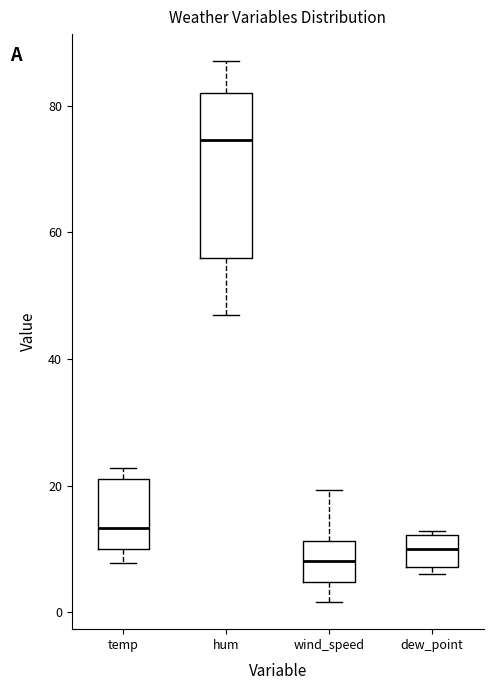

Reading left to right, transcribe this box plot: for each box, give where its median line is, the range the box spans, and where its two whiskers end, as read against the y-axis. The values are not printed on the chart, so give them approximately, as read against the axis.

temp: median 14, box 10 to 22, whiskers 8 to 22 (just above the box's upper edge)
hum: median 74, box 56 to 82, whiskers 48 to 88
wind_speed: median 8, box 4 to 12, whiskers 2 to 20
dew_point: median 10, box 8 to 12, whiskers 6 to 12